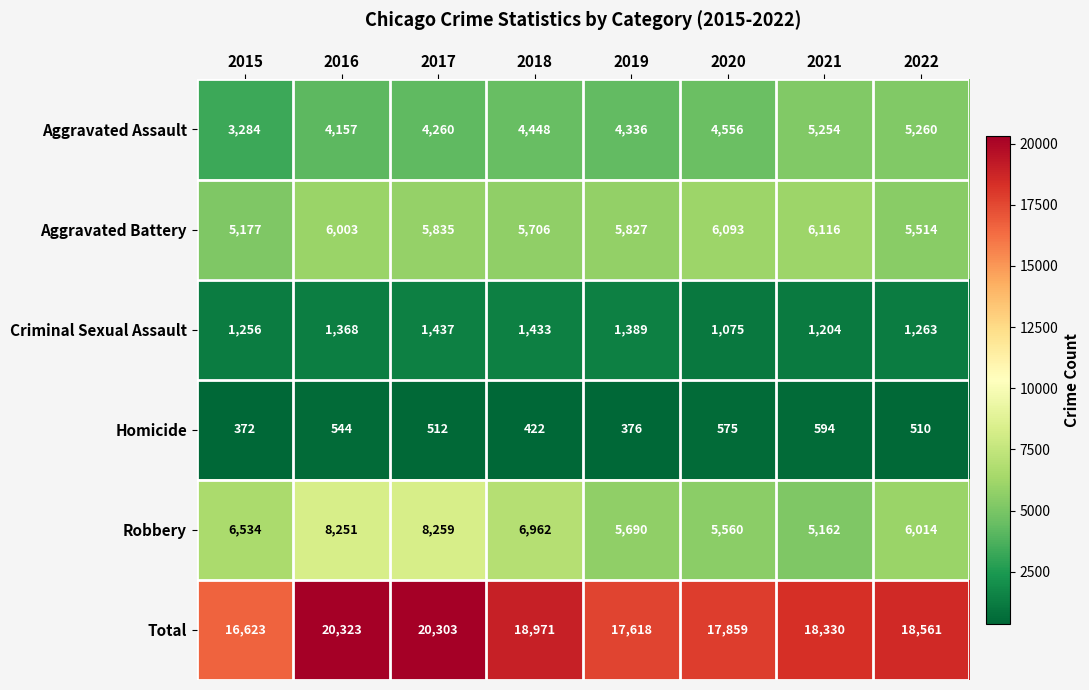

At which category is the sum across all series the highest?

2016